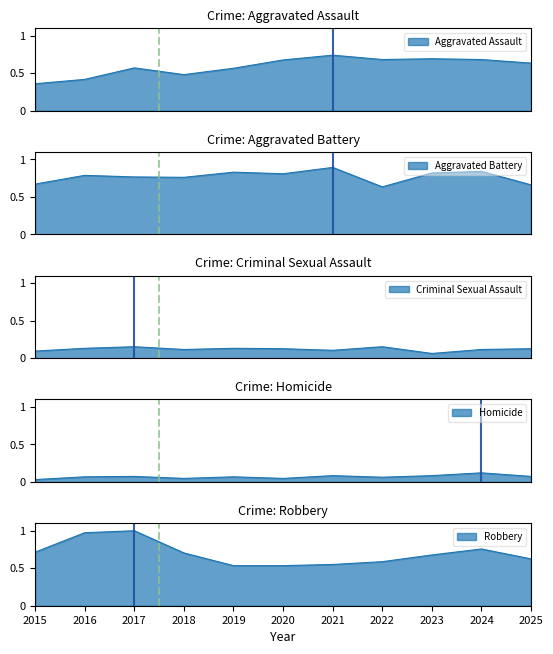

What value does the Criminal Sexual Assault series have at 2015?

0.1